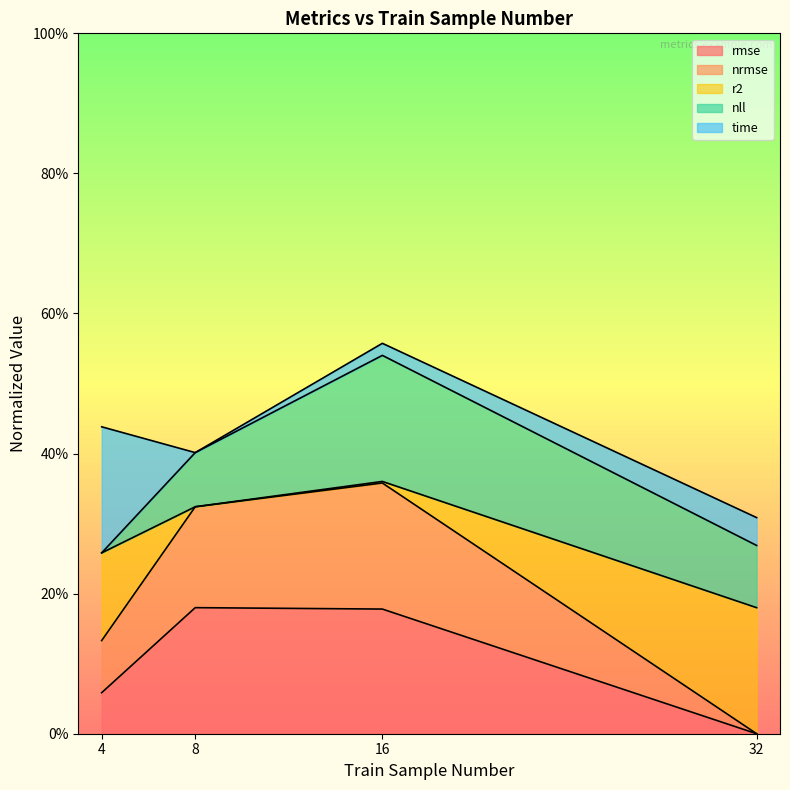

What is the total value across all series at 4?

0.4